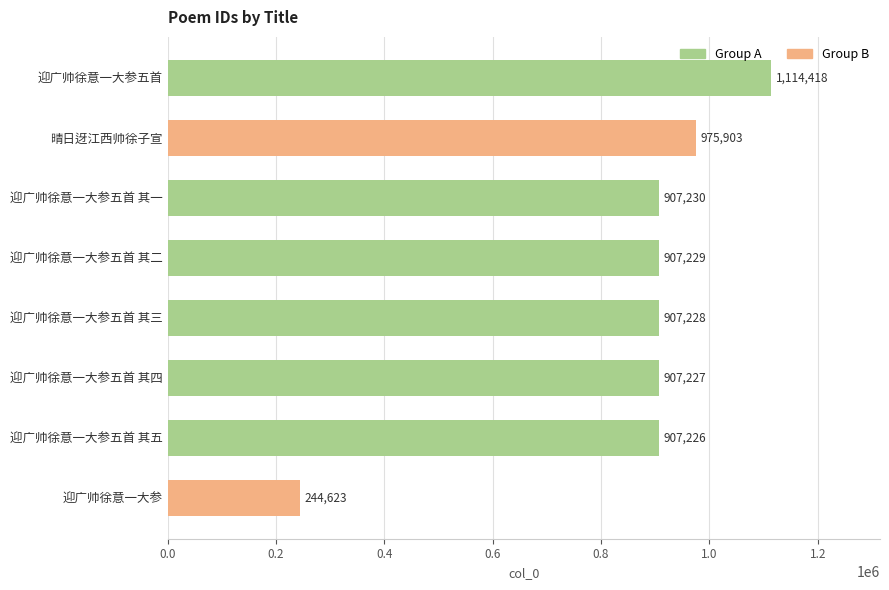

List the labels in order of value, smallest first.

迎广帅徐意一大参, 迎广帅徐意一大参五首 其五, 迎广帅徐意一大参五首 其四, 迎广帅徐意一大参五首 其三, 迎广帅徐意一大参五首 其二, 迎广帅徐意一大参五首 其一, 晴日迓江西帅徐子宣, 迎广帅徐意一大参五首